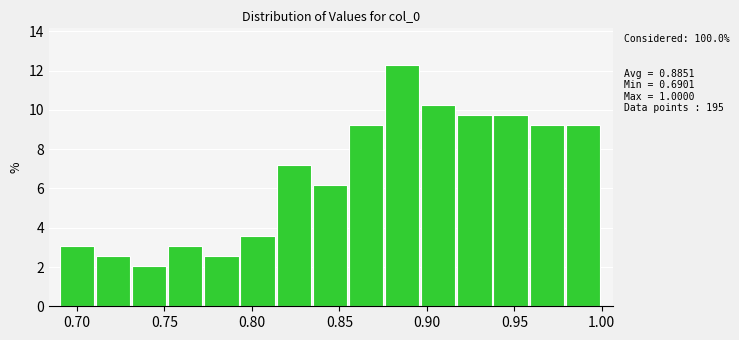

Over which range of the x-axis is the bar tallest?

0.875 to 0.895